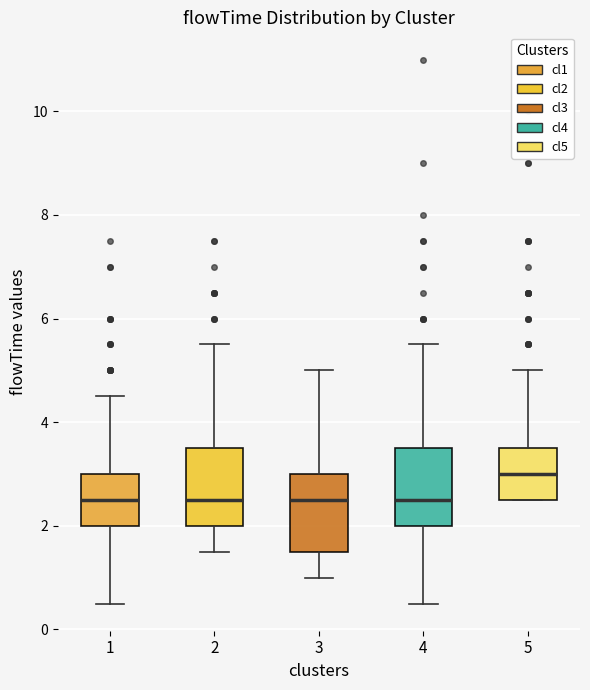

Reading left to right, transcribe this box plot: for each box, give where its median line is, the range the box spans, and where its two whiskers end, as read against the y-axis. The values are not printed on the chart, so give them approximately, as read against the axis.

1: median 2.6, box 2.0 to 3.0, whiskers 0.6 to 4.6
2: median 2.6, box 2.0 to 3.6, whiskers 1.6 to 5.6
3: median 2.6, box 1.6 to 3.0, whiskers 1.0 to 5.0
4: median 2.6, box 2.0 to 3.6, whiskers 0.6 to 5.6
5: median 3.0, box 2.6 to 3.6, whiskers 2.6 to 5.0